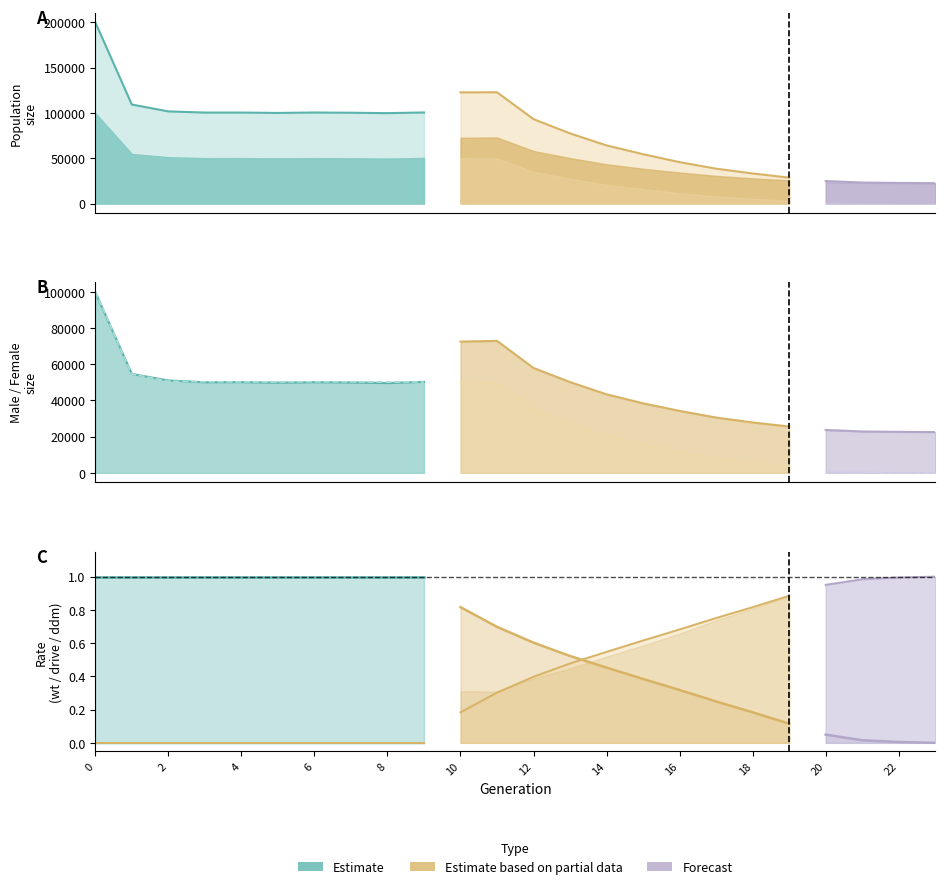

True or false: rate_drive has more than 2 interior local peaks.

False